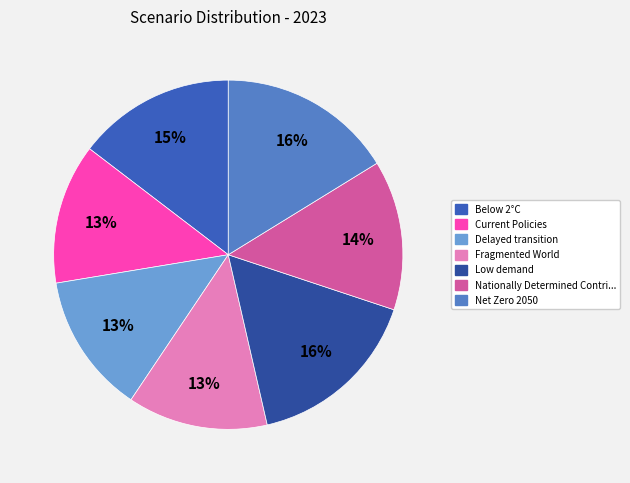

How many segments does this pie chart have?

7